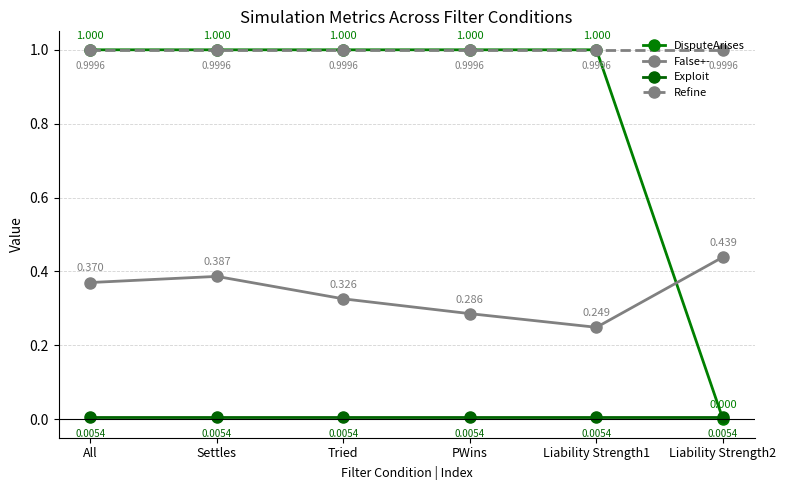

Which category has the highest value across all series?

All